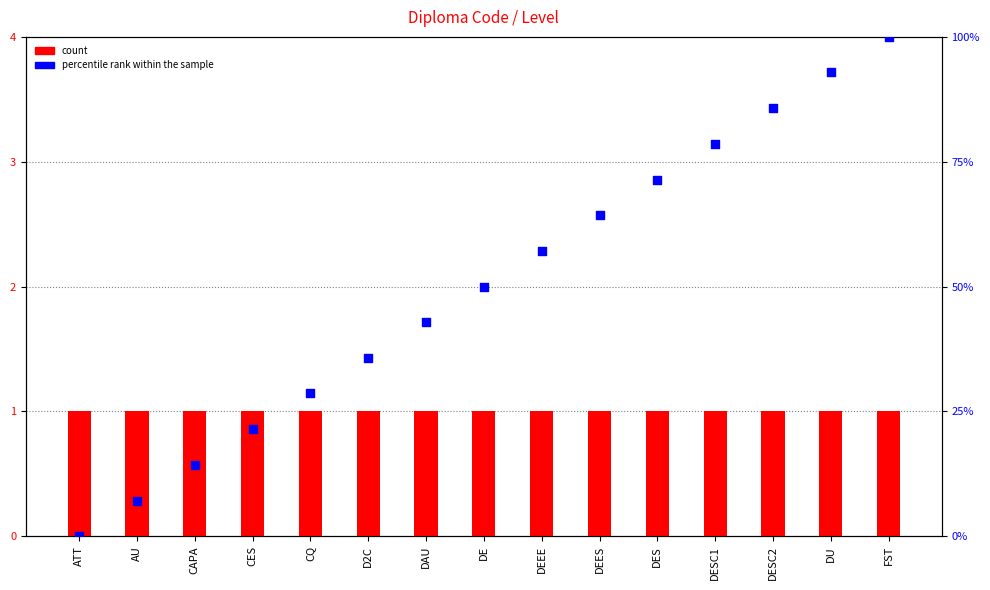

At which category is the sum across all series the highest?

FST